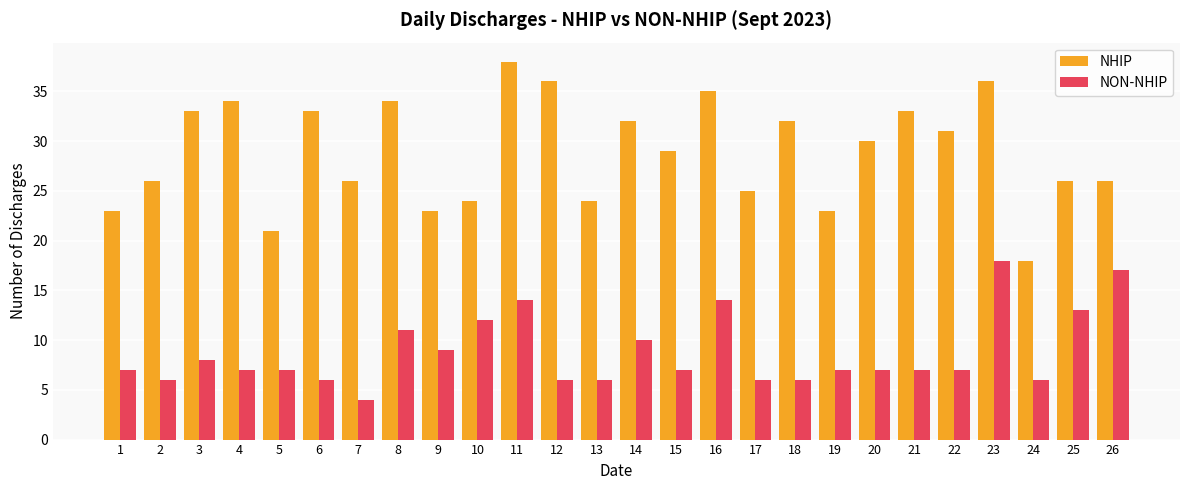

What are all the series names shown in the legend?

NHIP, NON-NHIP